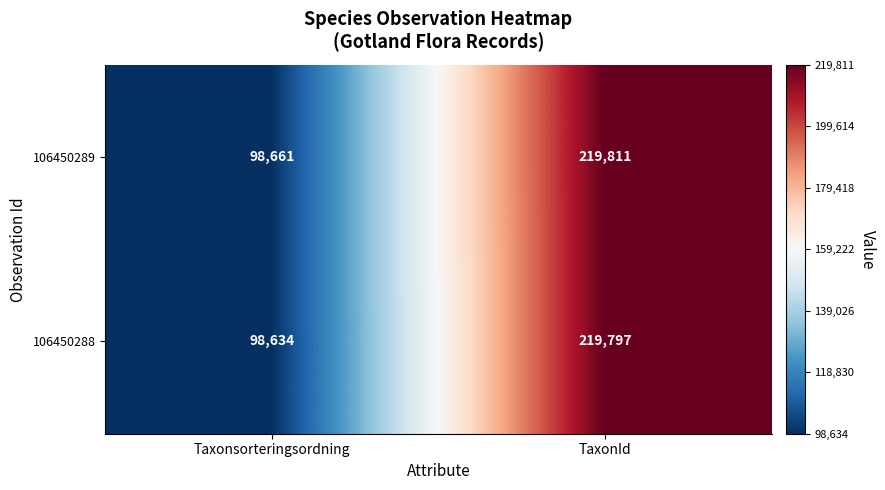

What is the approximate value of 106450289 at TaxonId, to the nearest 10?

219810